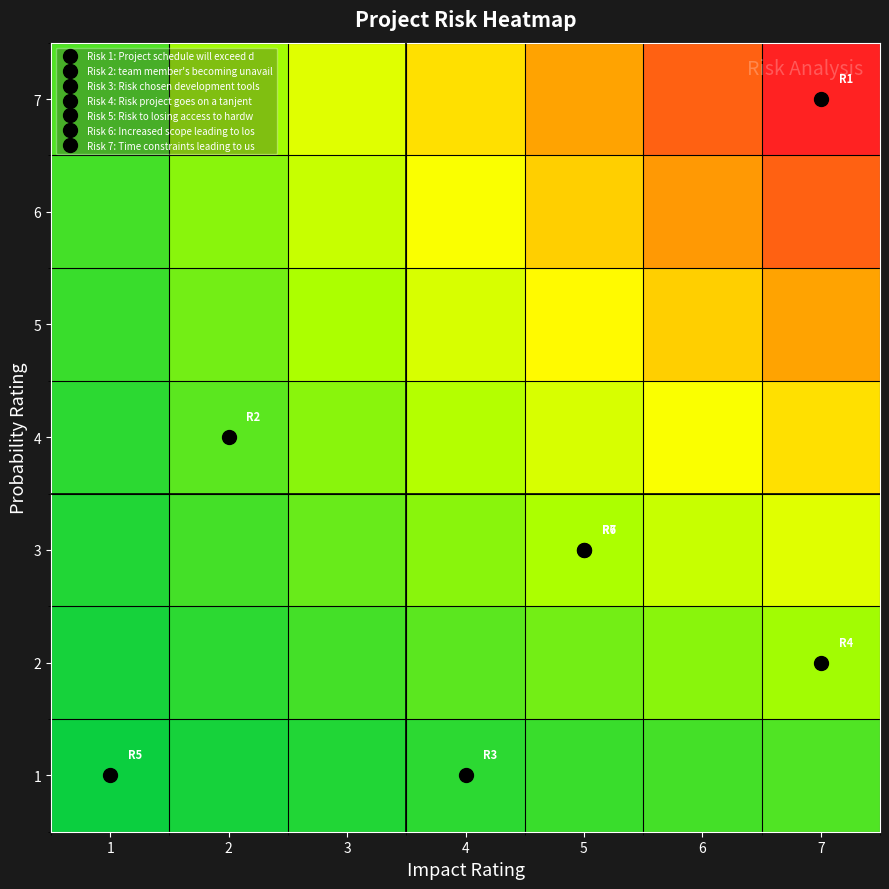

Reading right to left, extract all data points from this chart.

1: 7=0.1	6=0.1	5=0.1	4=0.1	3=0.1	2=0.0	1=0.0
2: 7=0.3	6=0.2	5=0.2	4=0.2	3=0.1	2=0.1	1=0.0
3: 7=0.4	6=0.4	5=0.3	4=0.2	3=0.2	2=0.1	1=0.1
4: 7=0.6	6=0.5	5=0.4	4=0.3	3=0.2	2=0.2	1=0.1
5: 7=0.7	6=0.6	5=0.5	4=0.4	3=0.3	2=0.2	1=0.1
6: 7=0.9	6=0.7	5=0.6	4=0.5	3=0.4	2=0.2	1=0.1
7: 7=1.0	6=0.9	5=0.7	4=0.6	3=0.4	2=0.3	1=0.1